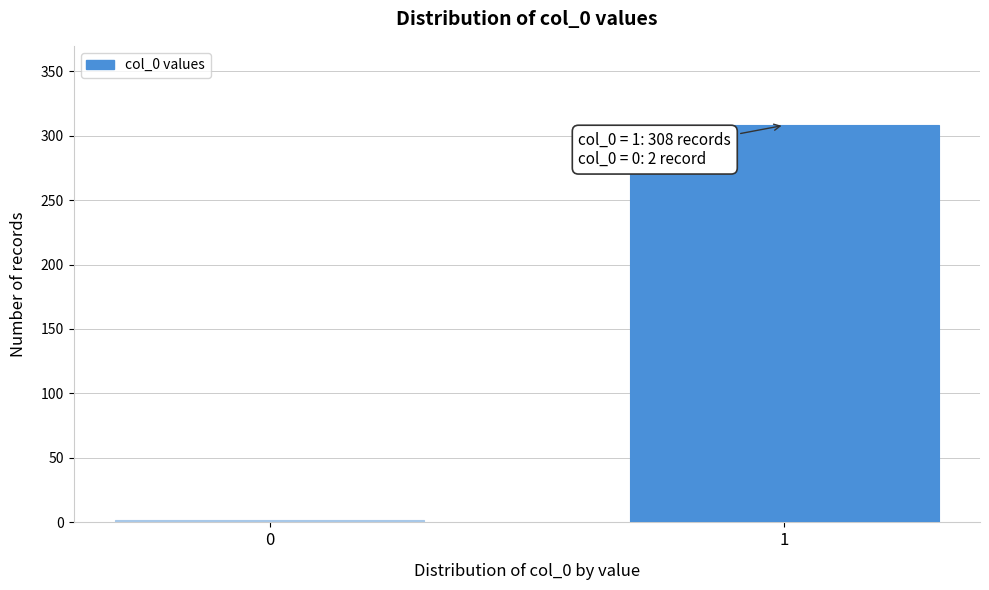

Reading left to right, transcribe all the data shown in this chart.

2	308